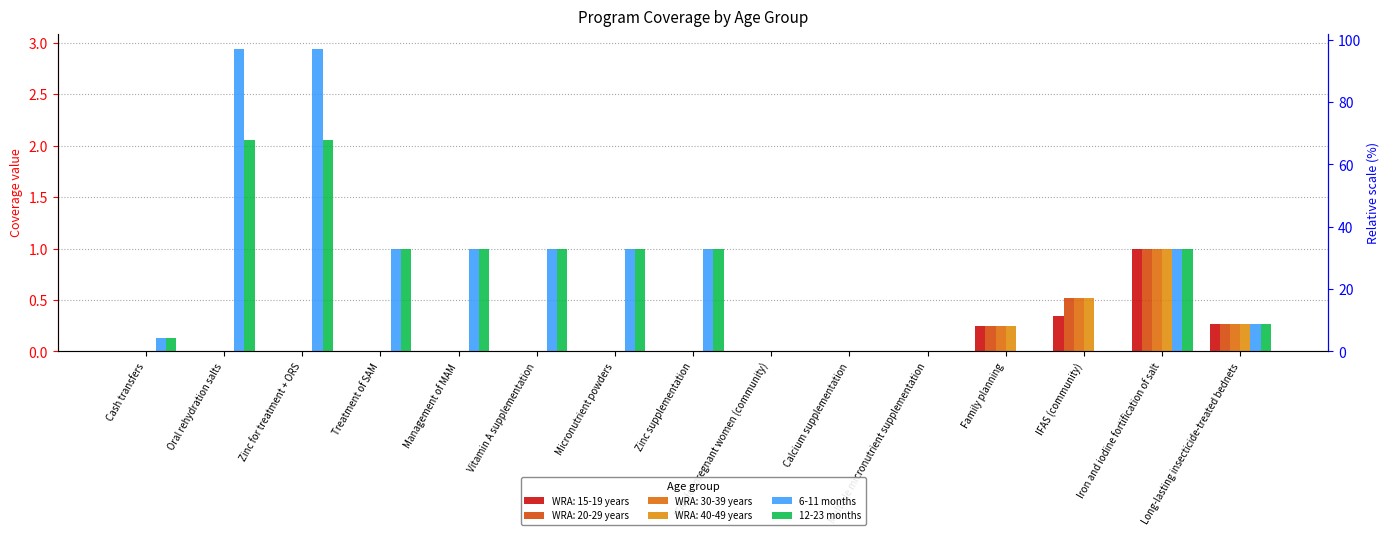

How many values in 12-23 months are above zero?

10